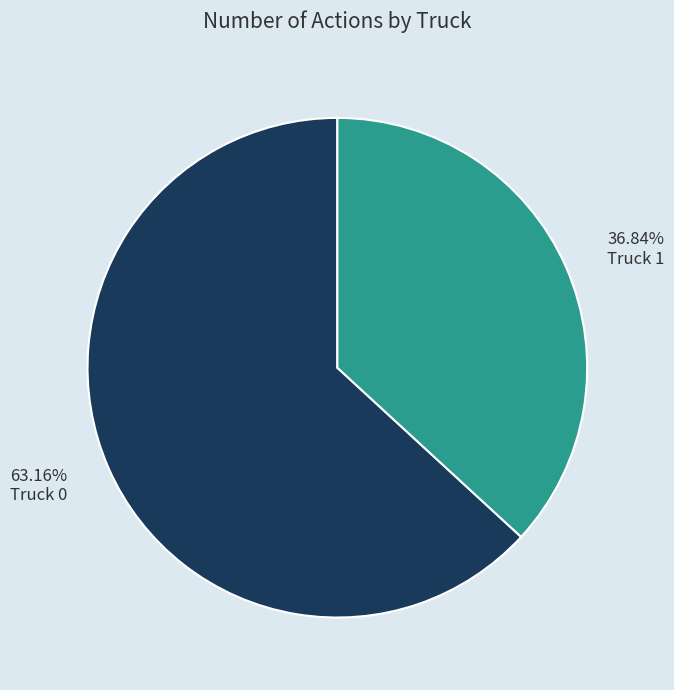

Is there a majority slice in this chart?

Yes